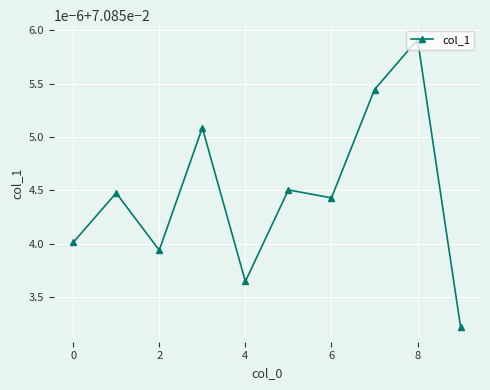

Count the values in the range 0 to 1.

10